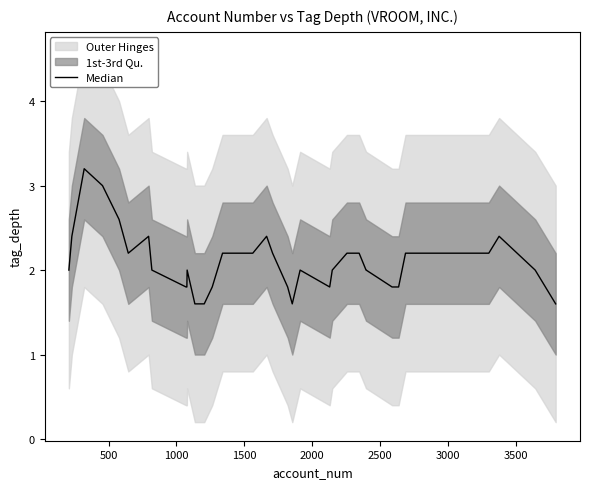

How many values are between 1 and 2?

19